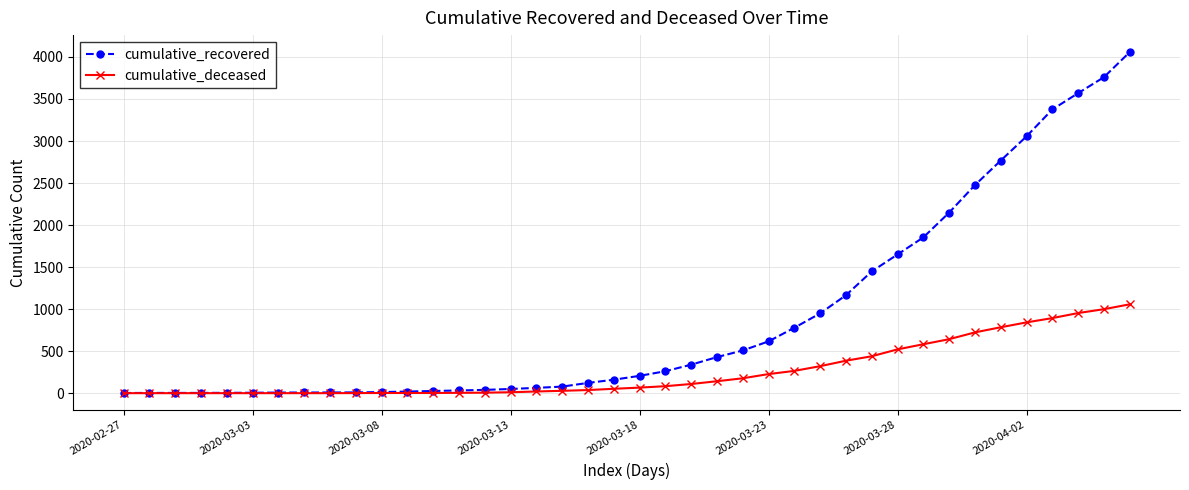

List the series in order of their peak value, lowest first.

cumulative_deceased, cumulative_recovered